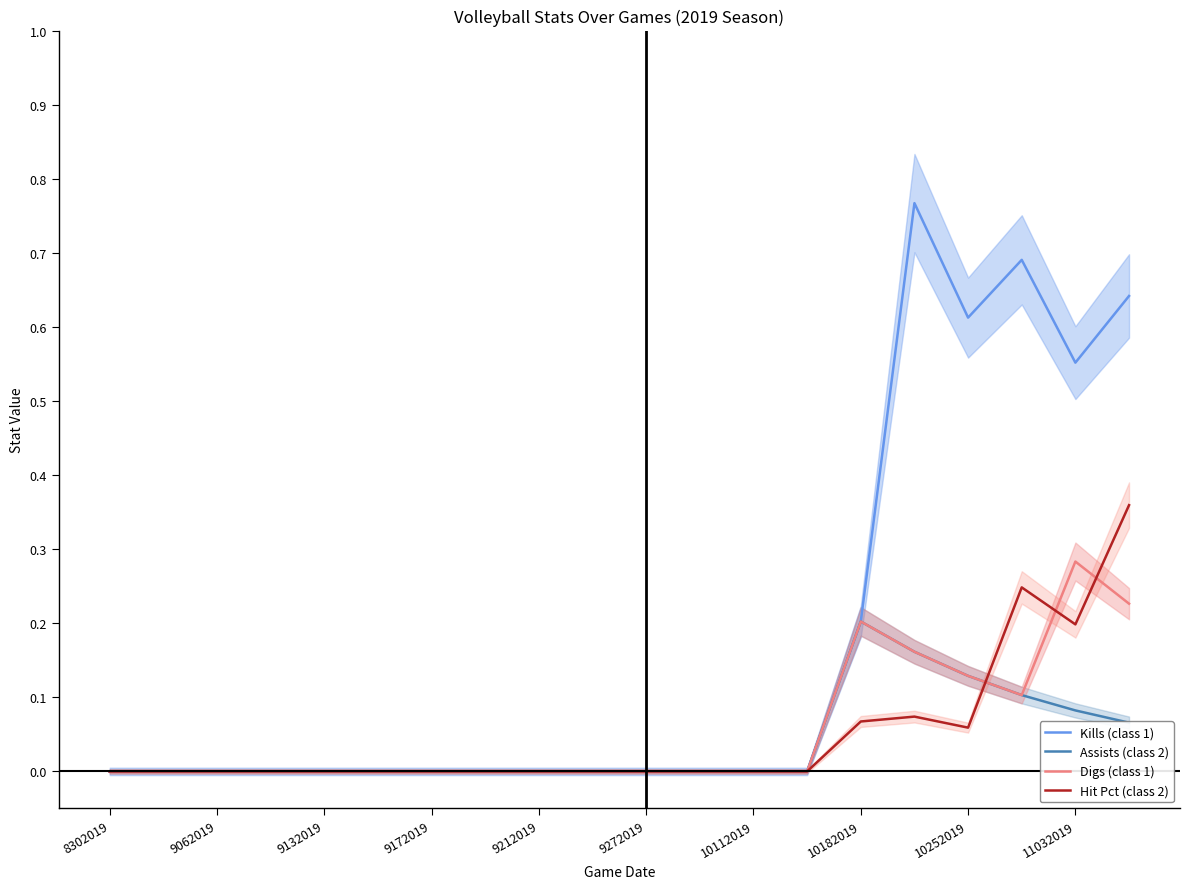

Reading right to left, what are all the values shown in this chart?

Kills (class 1): 0.6	0.6	0.7	0.6	0.8	0.2	0.0	0.0	0.0	0.0	0.0	0.0	0.0	0.0	0.0	0.0	0.0	0.0	0.0	0.0
Assists (class 2): 0.1	0.1	0.1	0.1	0.2	0.2	0.0	0.0	0.0	0.0	0.0	0.0	0.0	0.0	0.0	0.0	0.0	0.0	0.0	0.0
Digs (class 1): 0.2	0.3	0.1	0.1	0.2	0.2	0.0	0.0	0.0	0.0	0.0	0.0	0.0	0.0	0.0	0.0	0.0	0.0	0.0	0.0
Hit Pct (class 2): 0.4	0.2	0.2	0.1	0.1	0.1	0.0	0.0	0.0	0.0	0.0	0.0	0.0	0.0	0.0	0.0	0.0	0.0	0.0	0.0